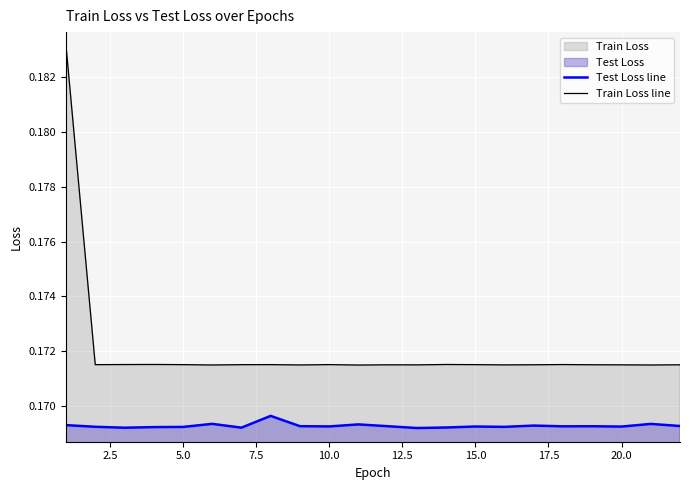

Which series has the widest spread of values?

Train Loss line